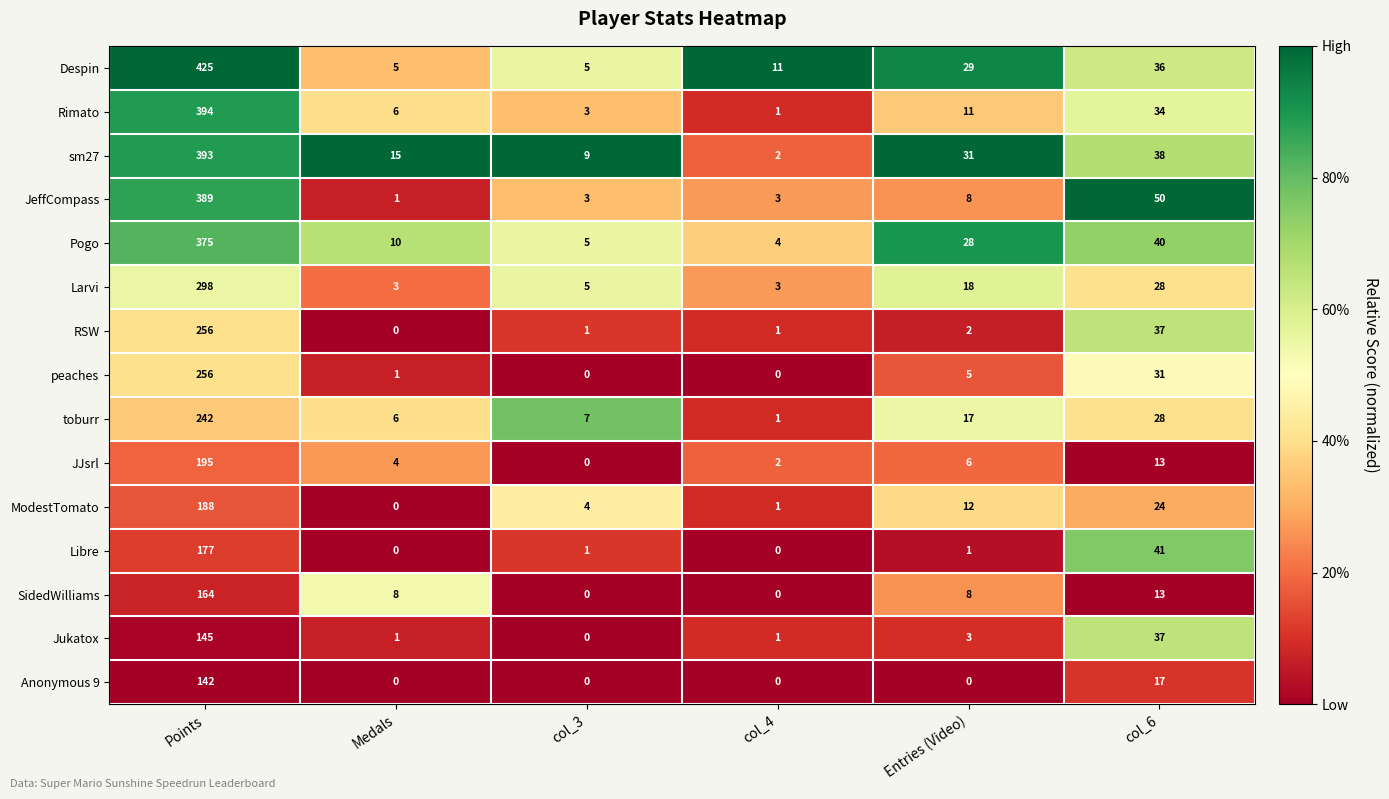

Which series has the largest total across all categories?

Despin